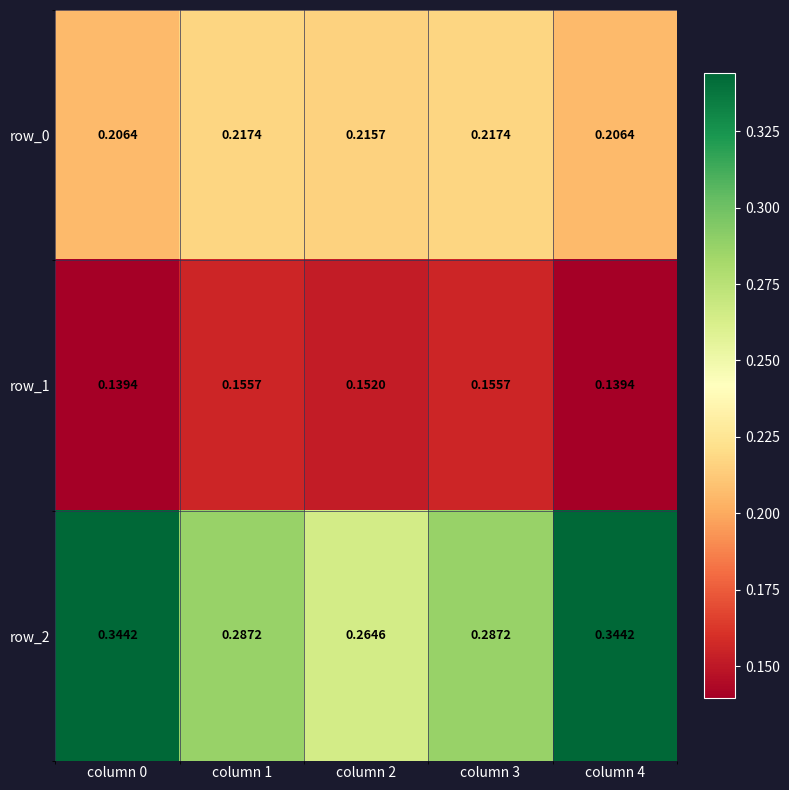

Is it true that row_0 equals 0.1 at column 3?

False